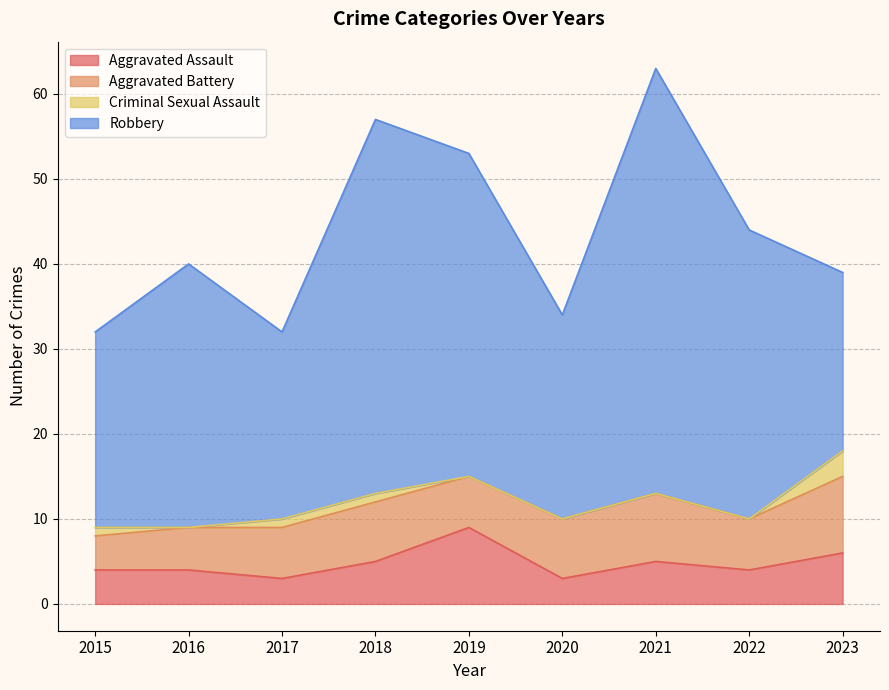

The Aggravated Assault series shows 6 at 2023. True or false?

True